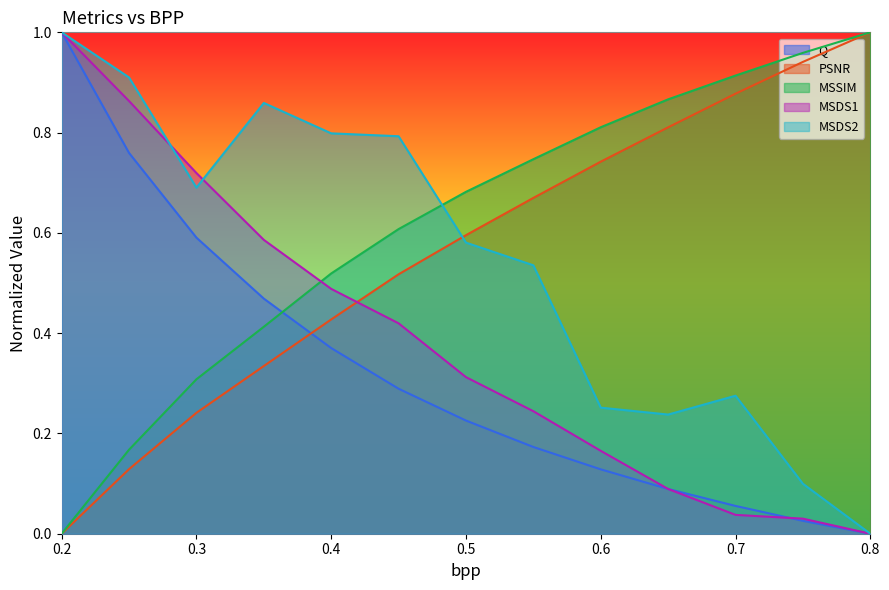

True or false: PSNR and MSSIM cross at least once.

False